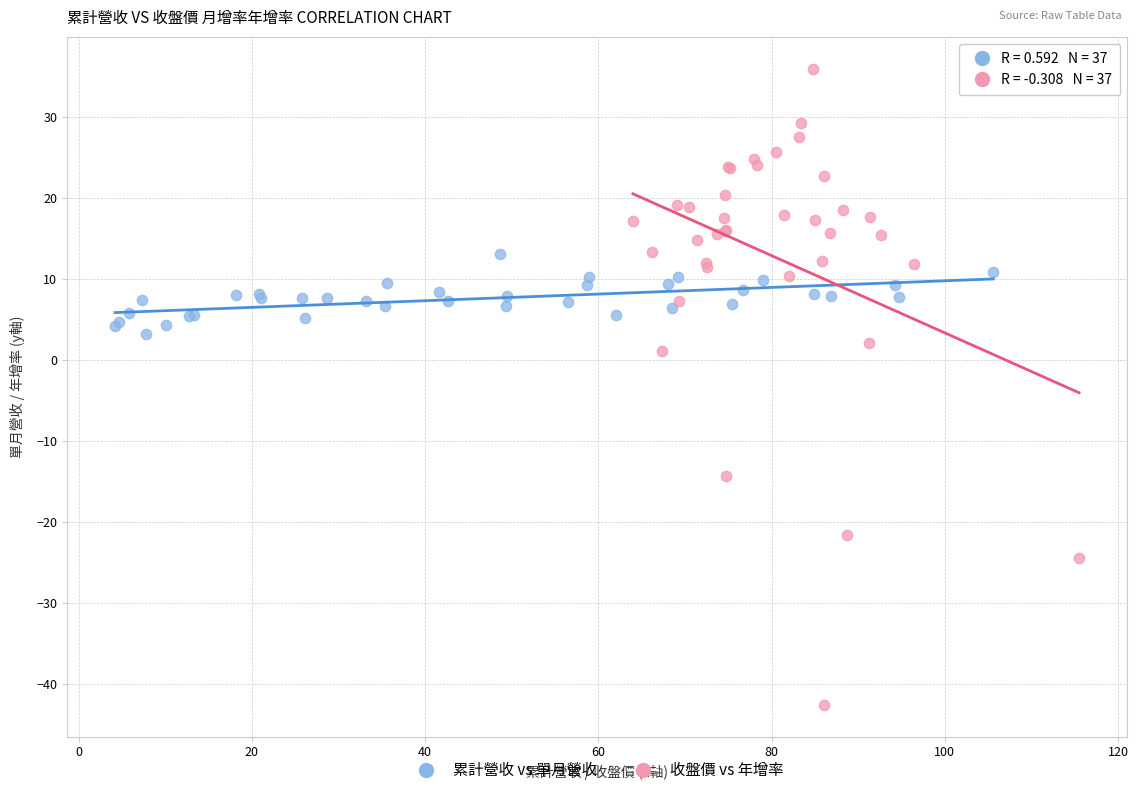

Which series contains the highest Y value?

收盤價 vs 年增率